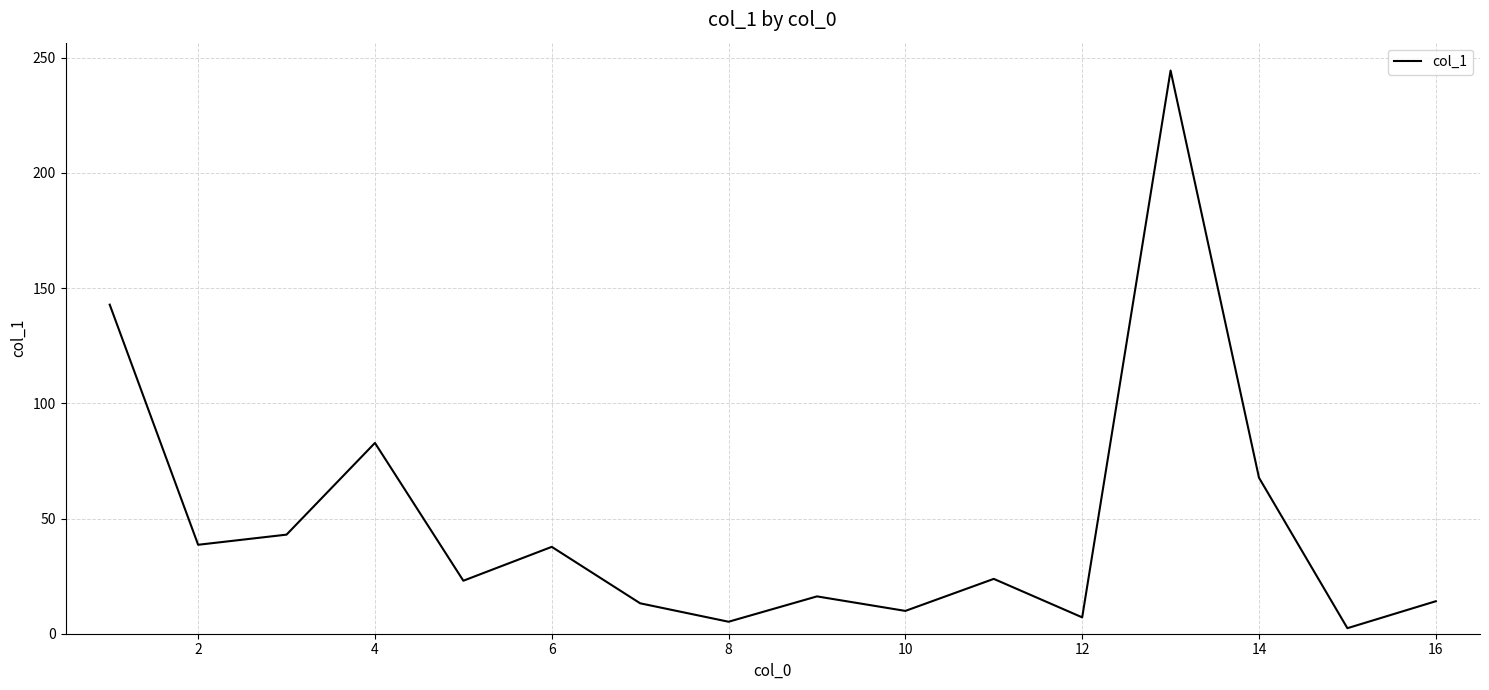

What is the maximum value shown in the chart?

244.4